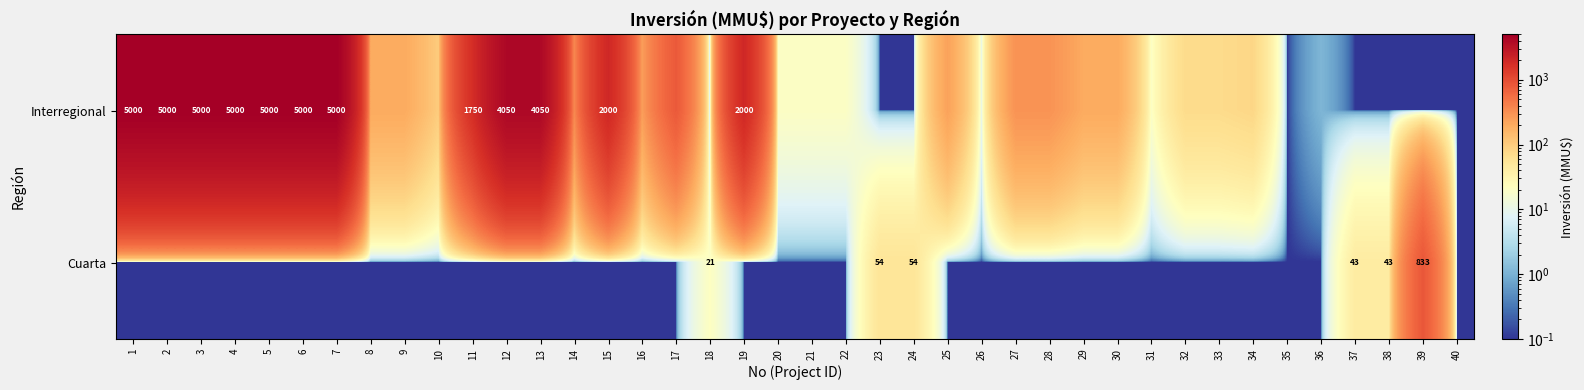

Count the number of data series in this chart.

2